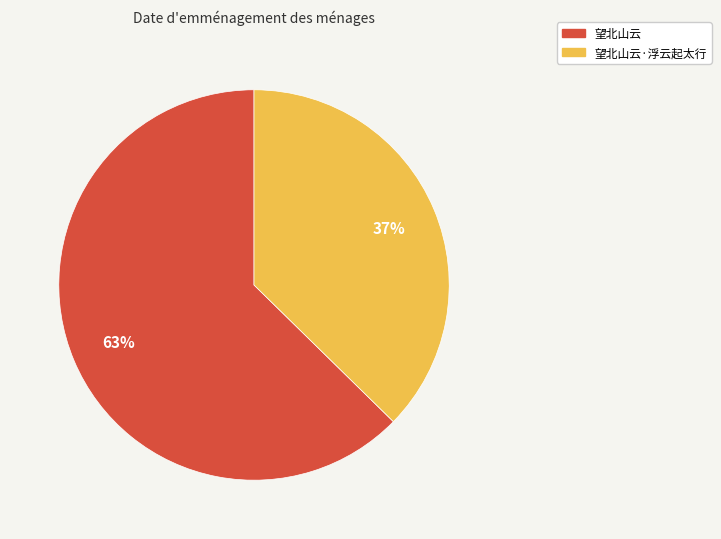

What is the ratio of the value at 望北山云 to the value at 望北山云·浮云起太行?

1.7